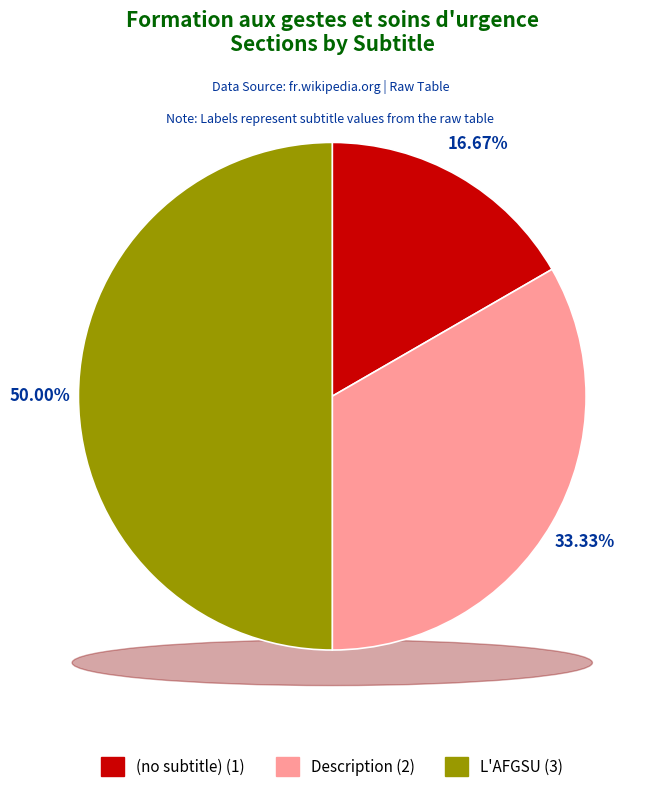

Is there any slice that represents more than half of the pie?

Yes